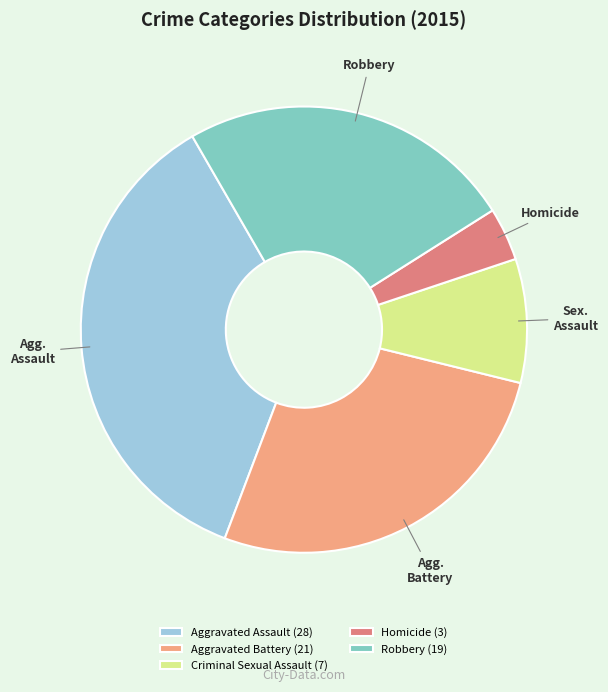

Which slice is the largest?

Aggravated Assault